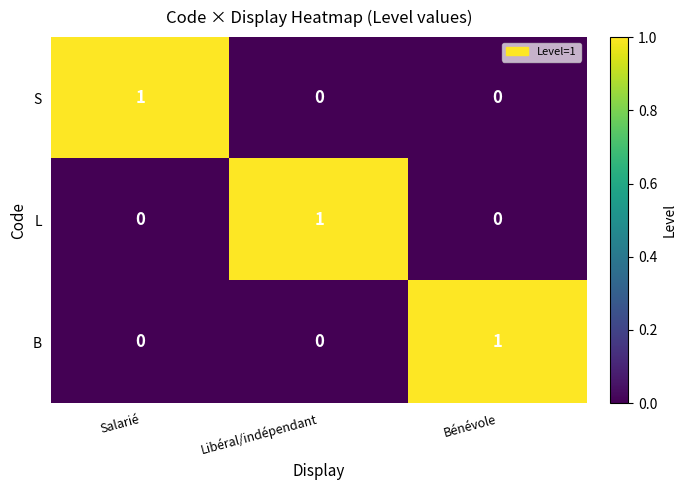

At how many categories does at least one series exceed 0?

3